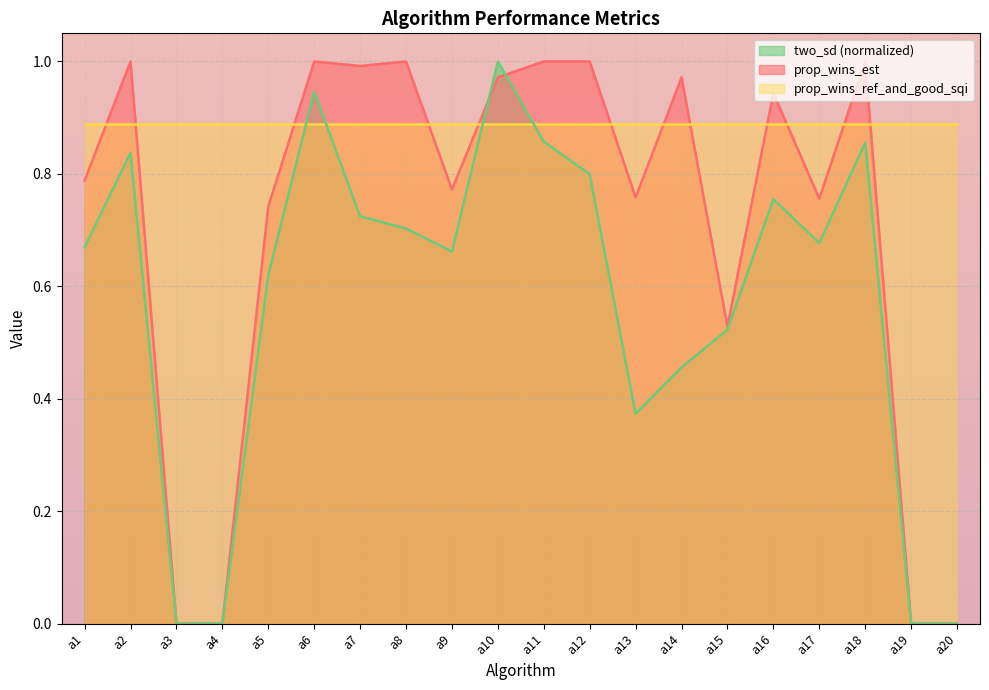

Is the value of prop_wins_ref_and_good_sqi at a18 greater than the value of two_sd (normalized) at a7?

Yes